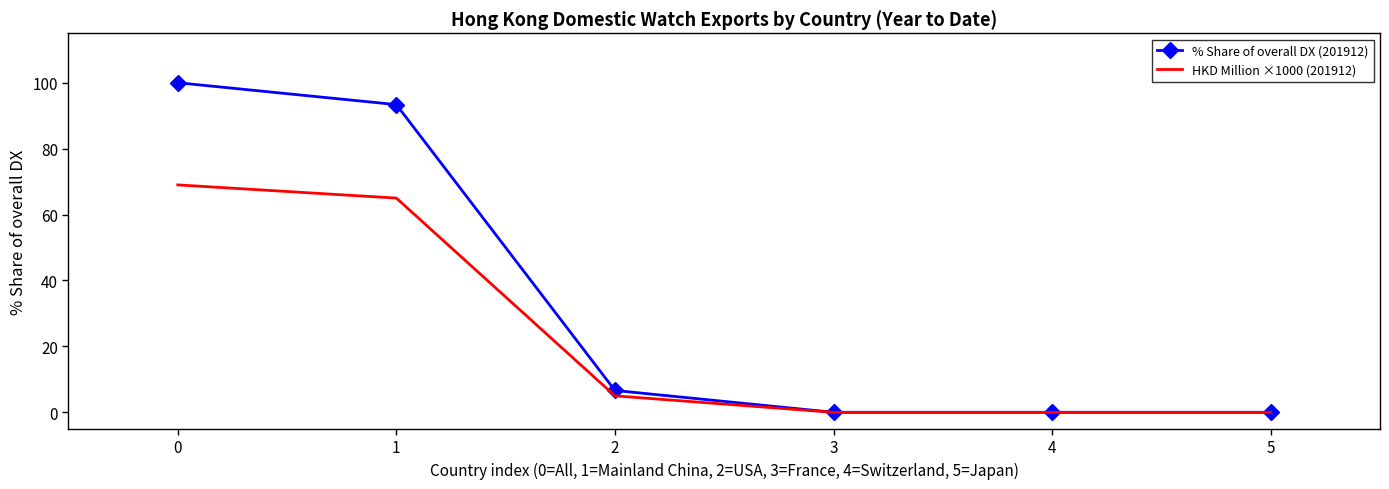

List the series in order of their overall mean, highest first.

% Share of overall DX (201912), HKD Million ×1000 (201912)